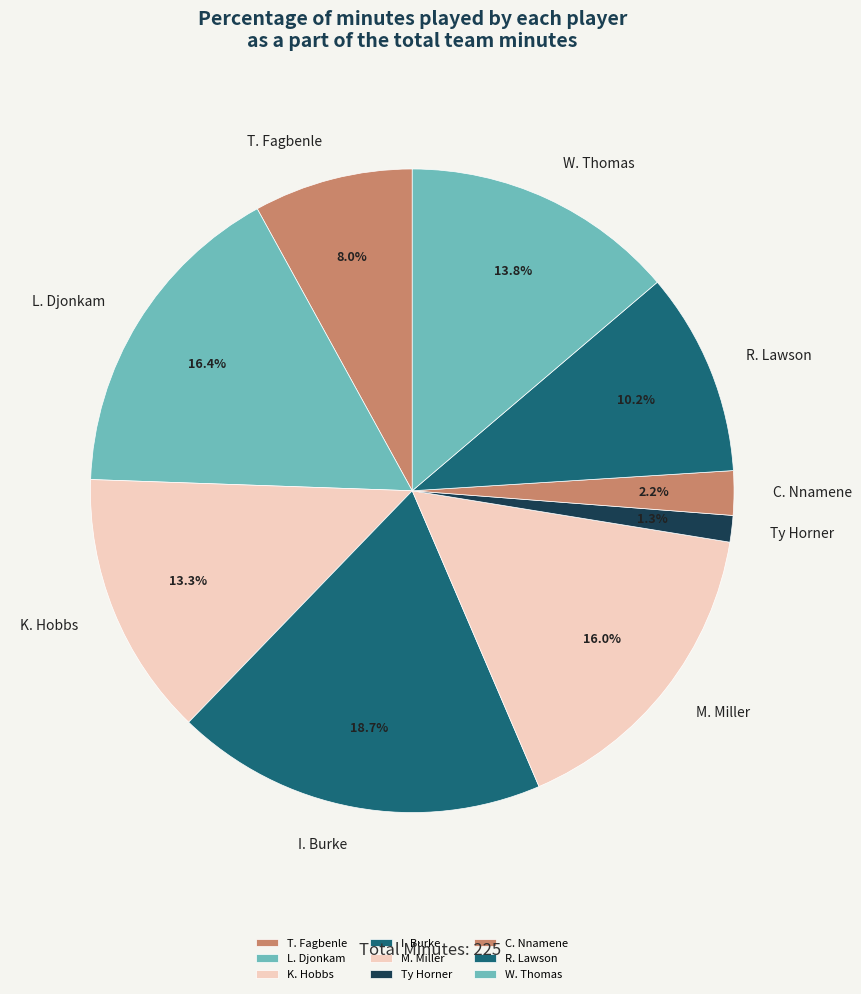

Which has a higher value, I. Burke or T. Fagbenle?

I. Burke